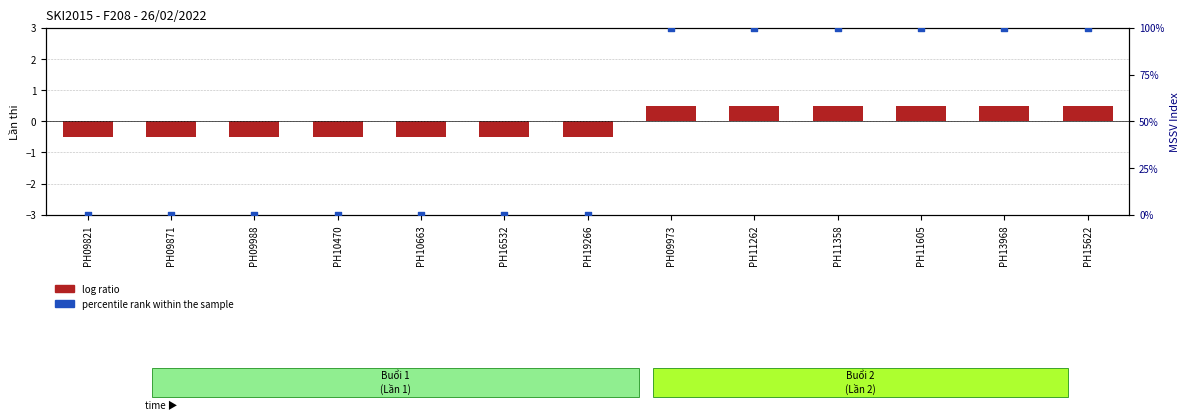

What is the total value across all series at PH10663?

-0.5